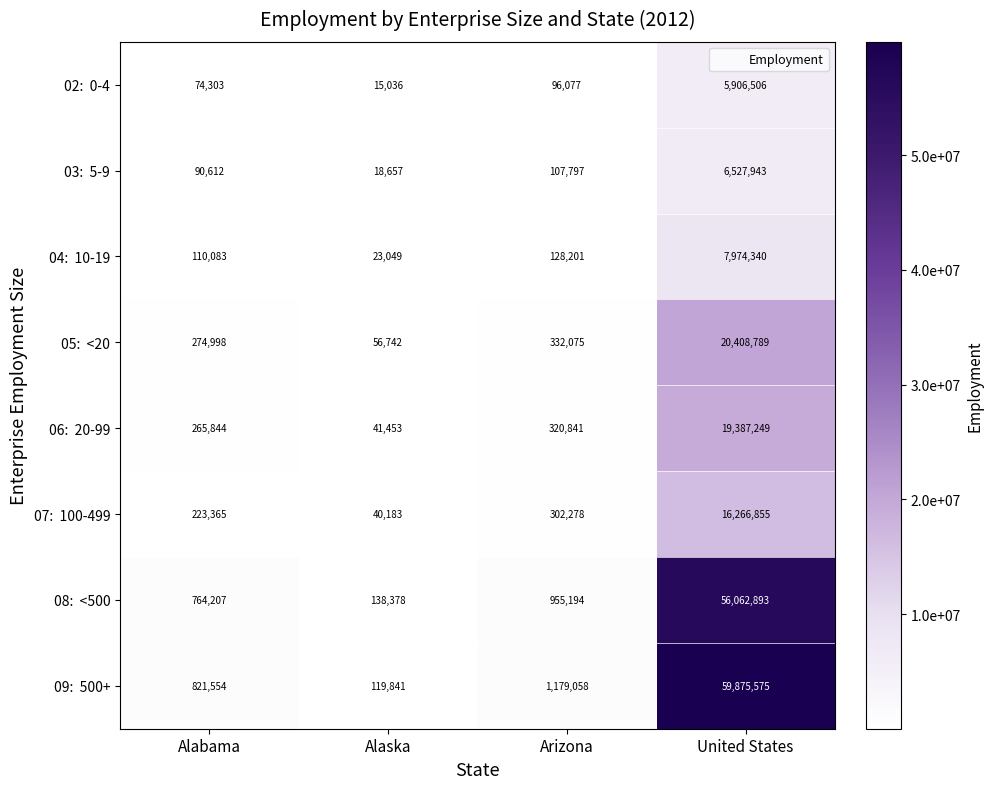

What is the difference between the highest and lowest values at United States?

53969069